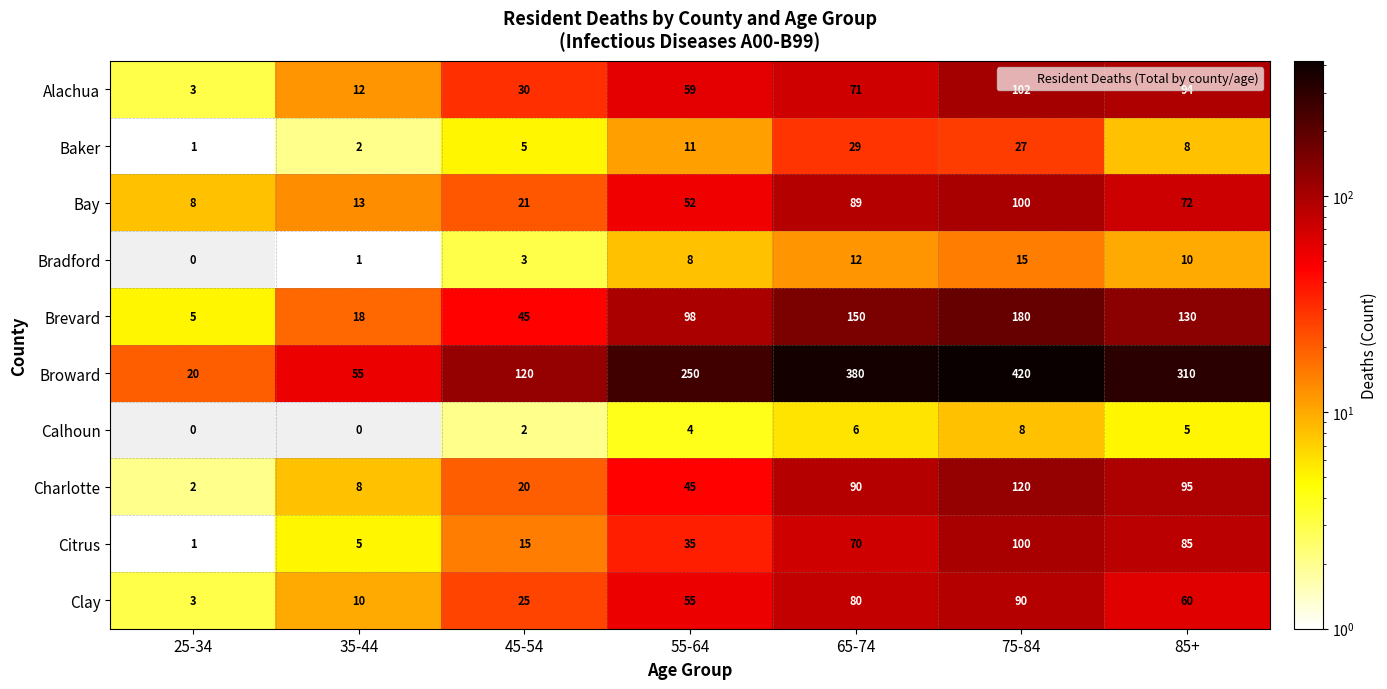

Which series has the largest range (max minus min)?

Broward